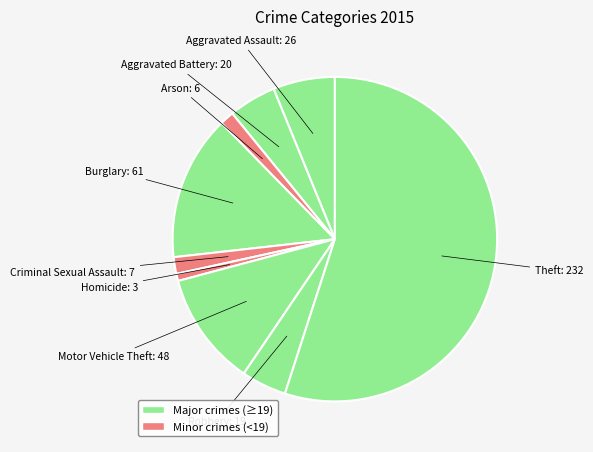

How many slices are in this pie chart?

9